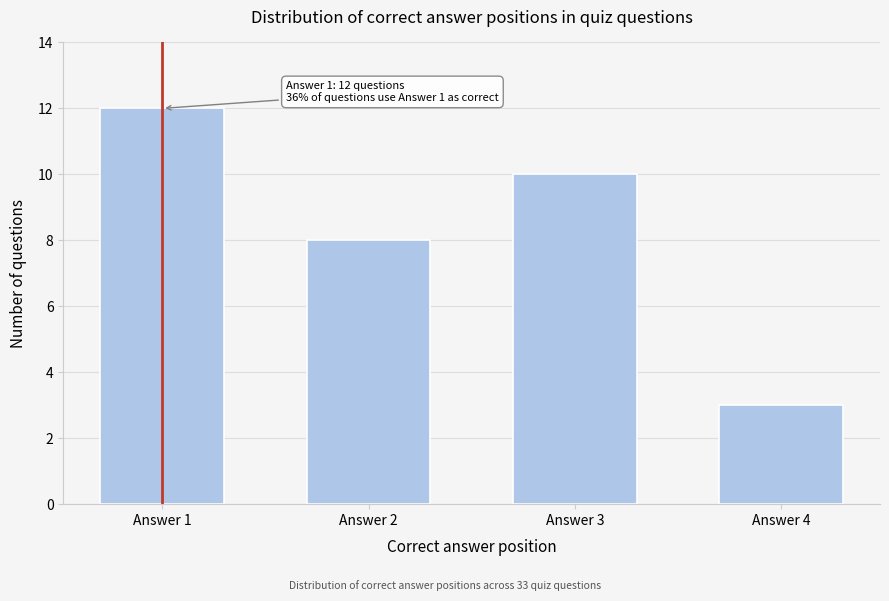

Reading left to right, transcribe all the data shown in this chart.

Answer 1=12	Answer 2=8	Answer 3=10	Answer 4=3